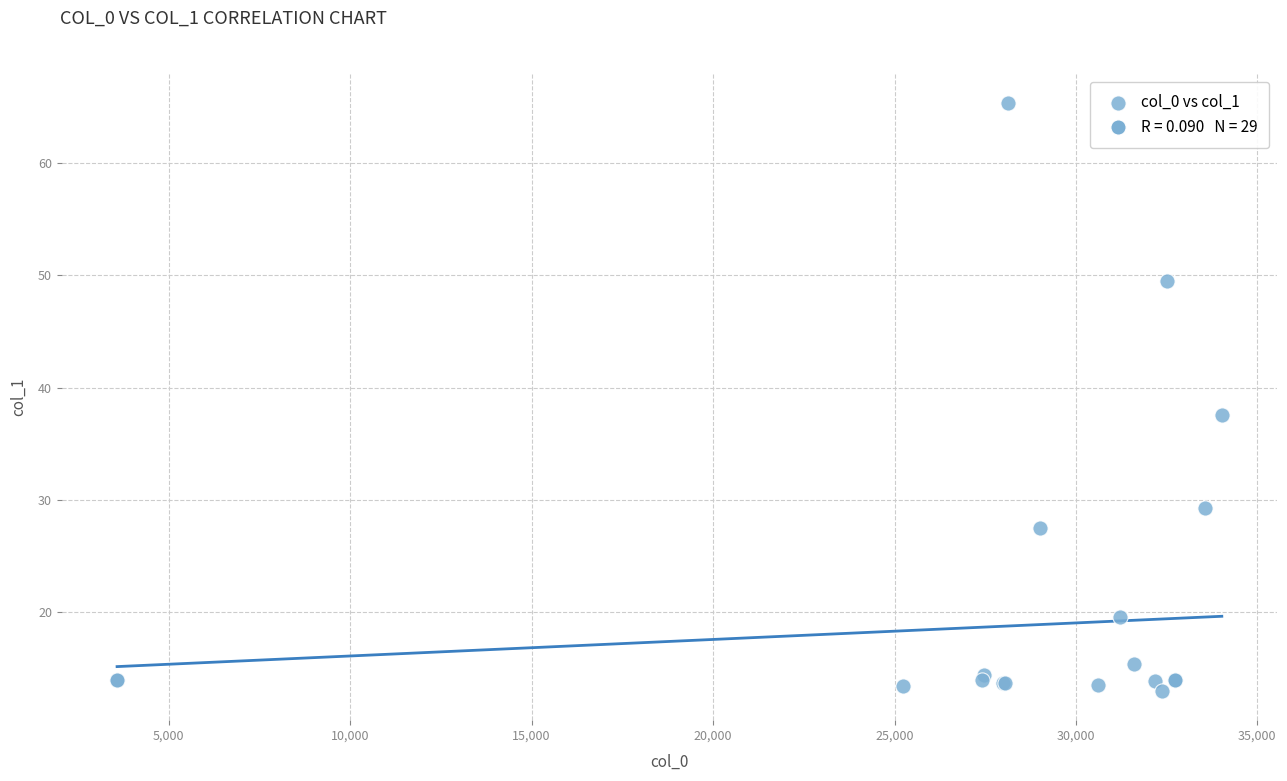

What Y value in the scatter plot is closest to 39?

37.6